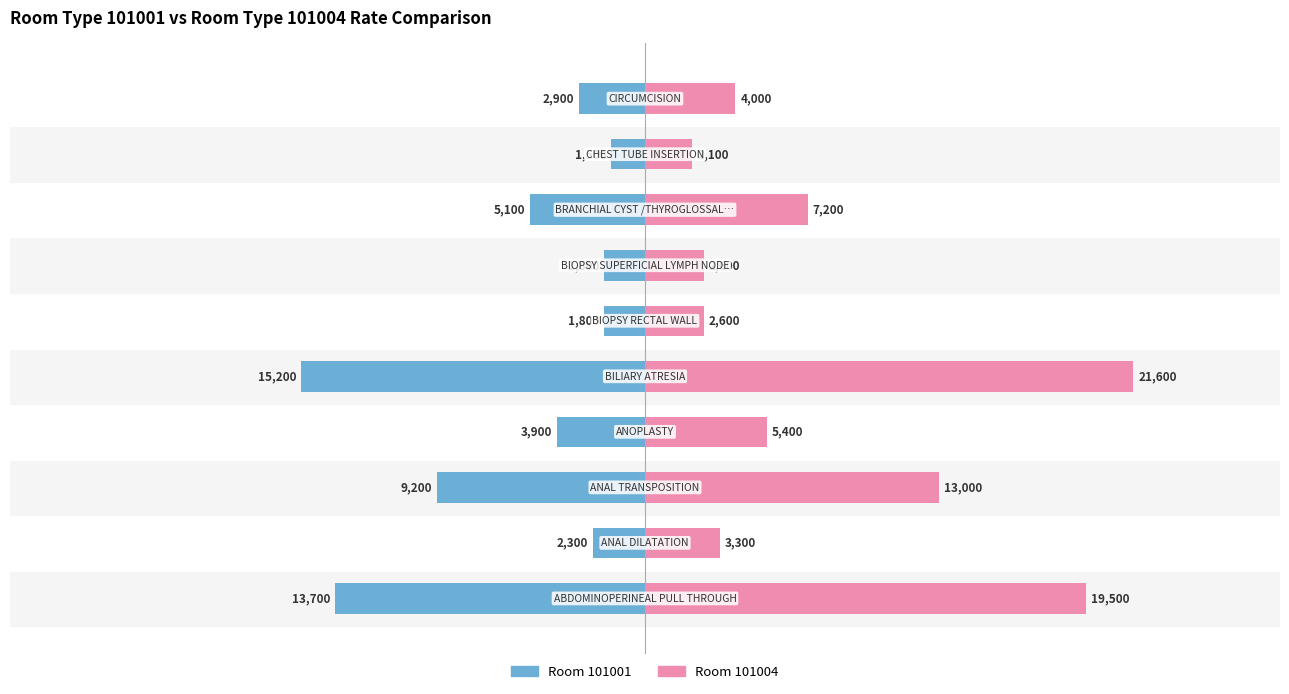

True or false: Room 101001 has a value of -2300 at 1.

True